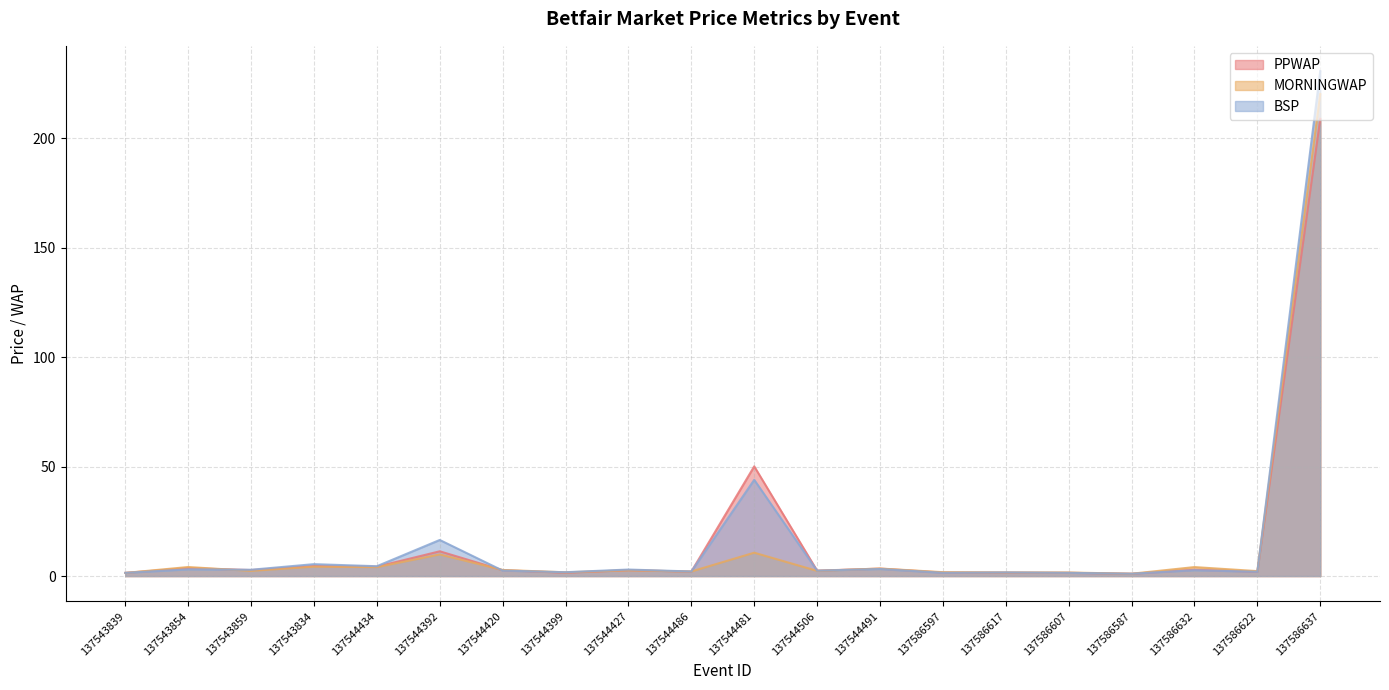

Between 137543854 and 137586597, which is larger?

137543854